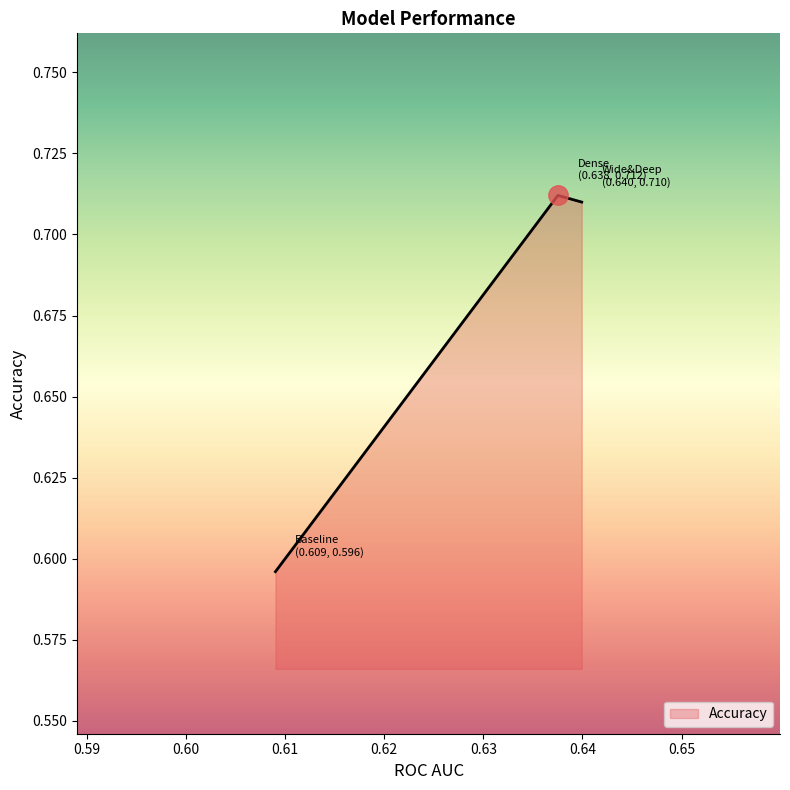

How many lines are shown in the chart?

1